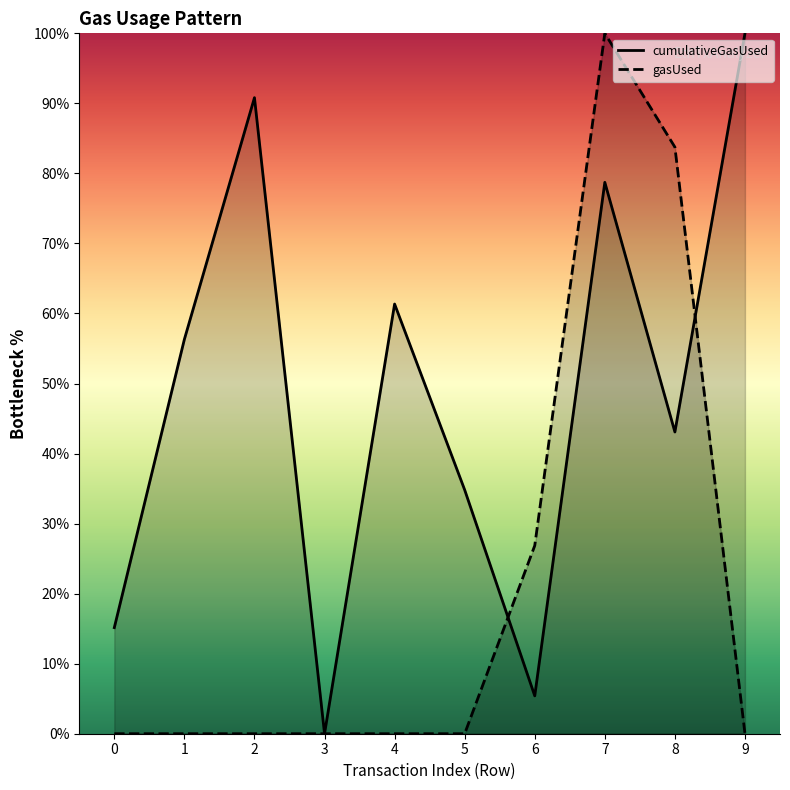

What is the total value across all series at 4?

61.3